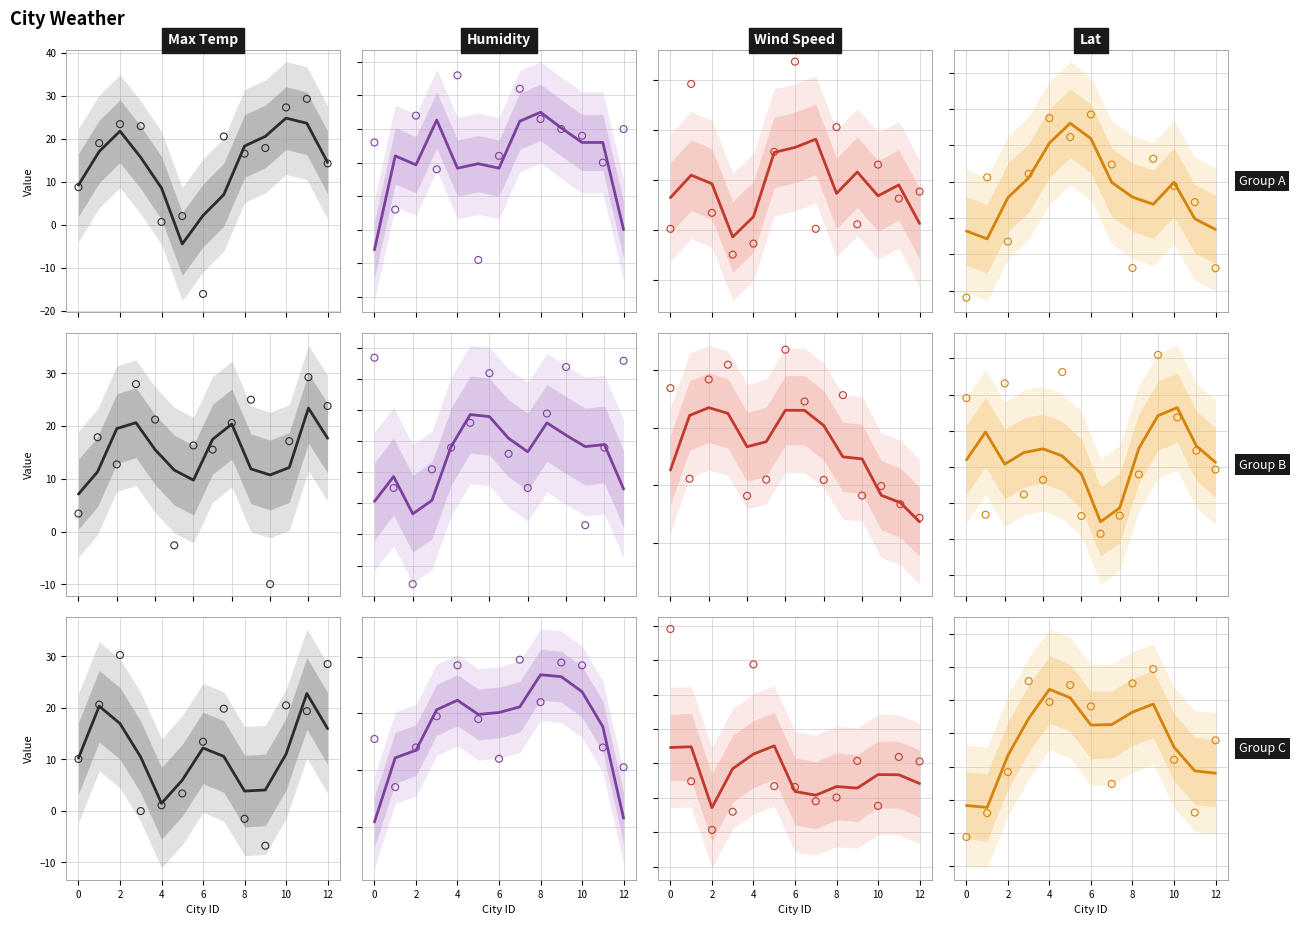

Which series reaches the minimum Y coordinate?

Lat